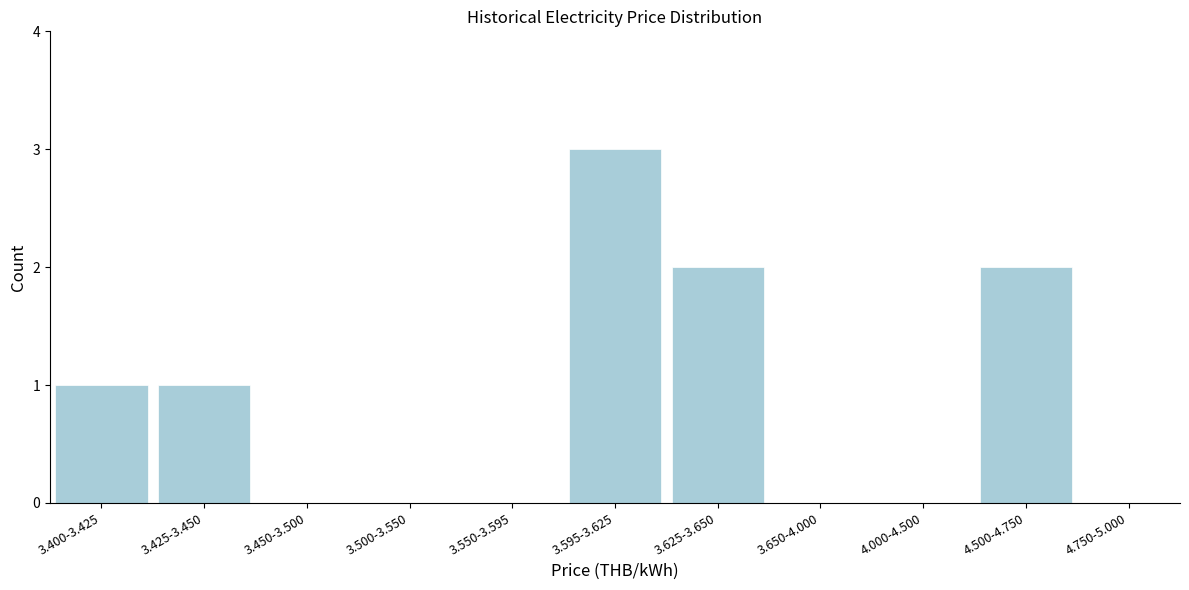

Reading right to left, extract all data points from this chart.

4.750-5.000=0	4.500-4.750=2	4.000-4.500=0	3.650-4.000=0	3.625-3.650=2	3.595-3.625=3	3.550-3.595=0	3.500-3.550=0	3.450-3.500=0	3.425-3.450=1	3.400-3.425=1